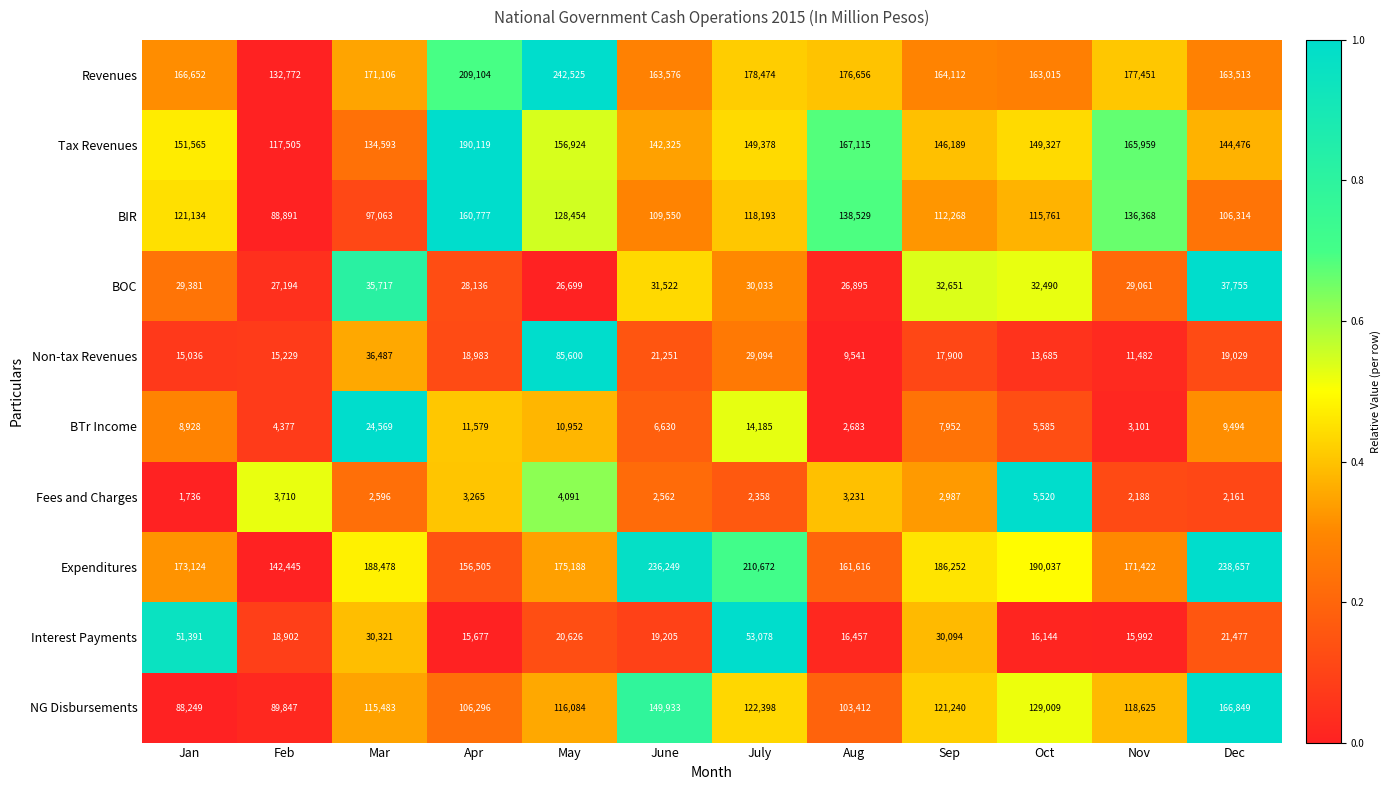

True or false: Revenues has a value of 69677 at Mar.

False